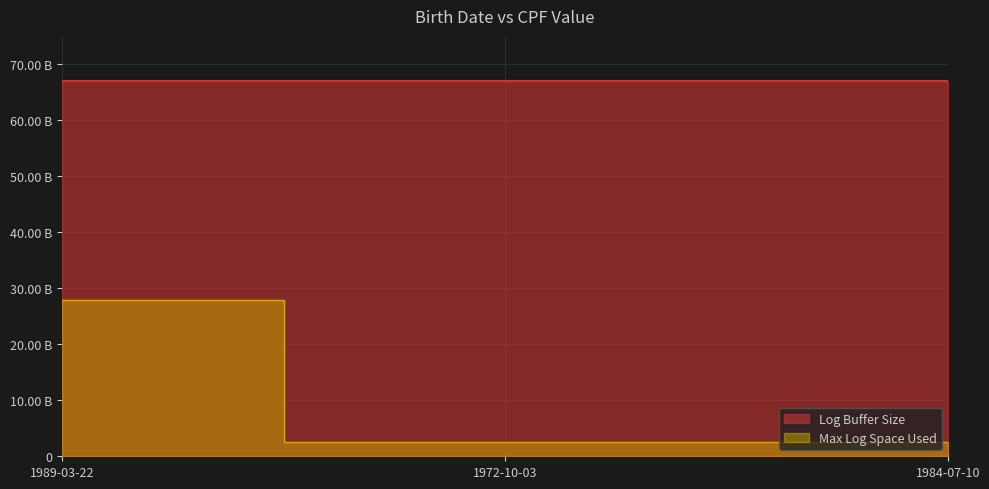

Which has a higher value, 1989-03-22 or 1984-07-10?

1989-03-22